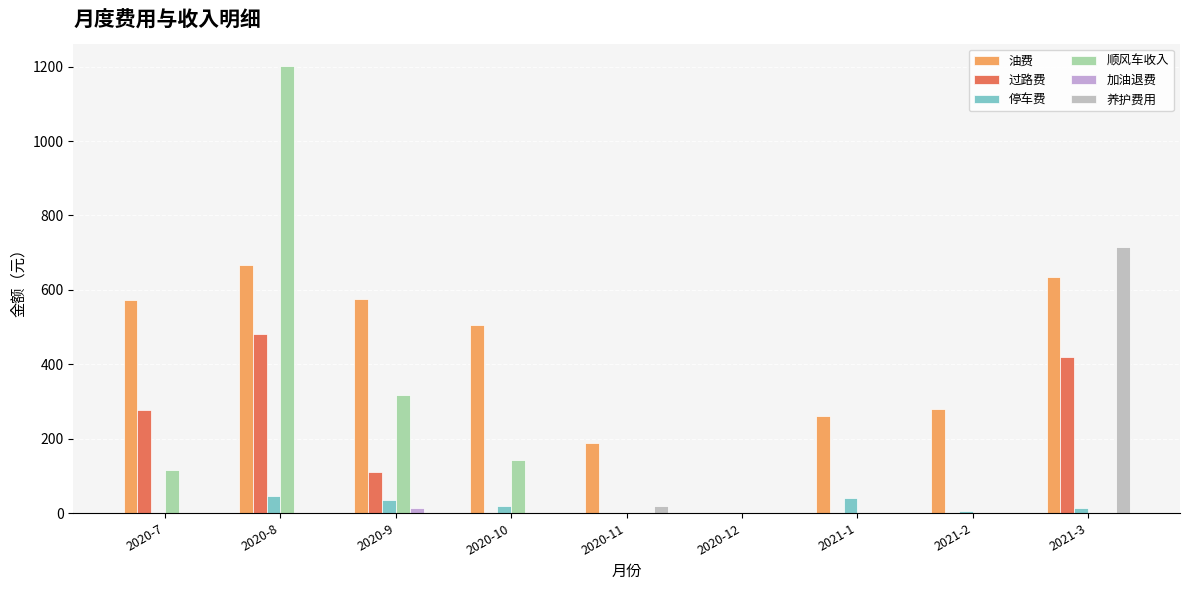

What is the maximum value shown in the chart?

1201.4